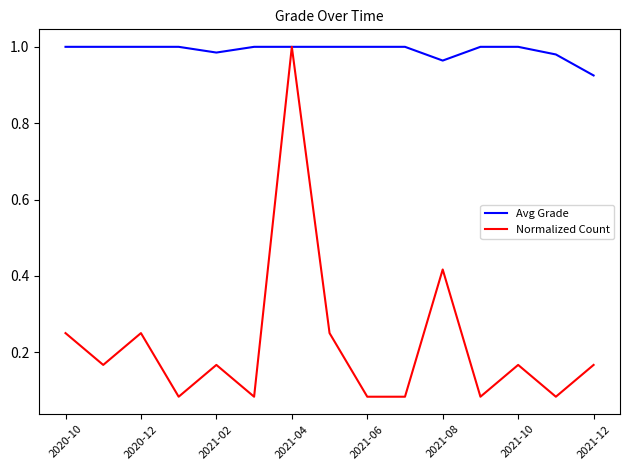

Which series has the largest total across all categories?

Avg Grade